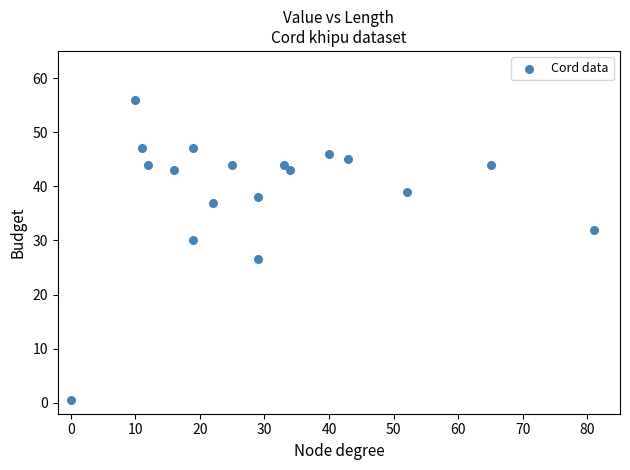

What is the range of Y values (max minus min)?

55.5